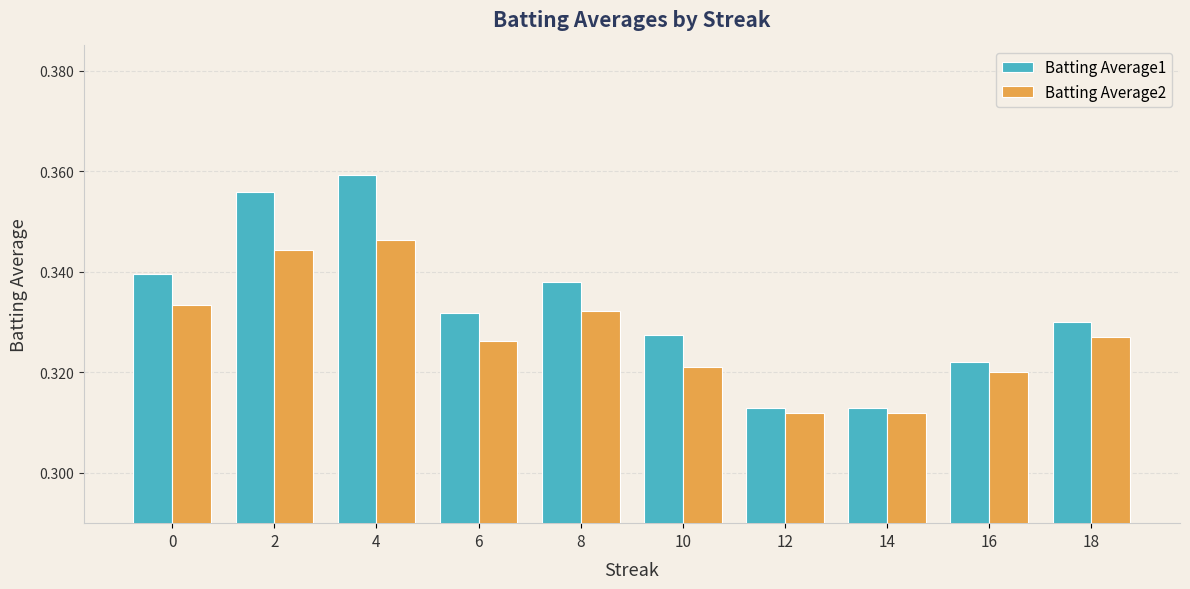

Which series has the widest spread of values?

Batting Average1